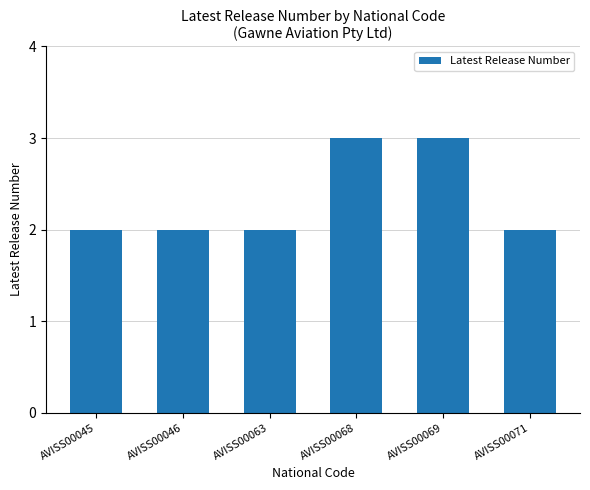

Reading left to right, list all the values displayed in this chart.

2	2	2	3	3	2